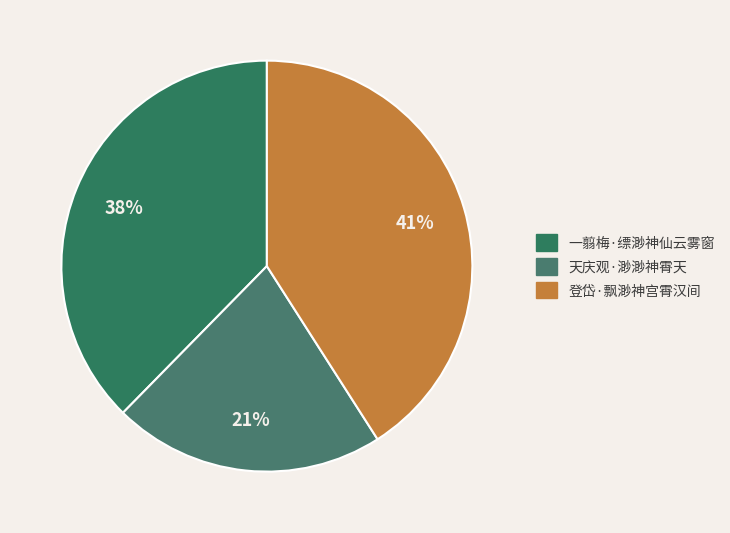

What is the smallest slice in the pie chart?

天庆观·渺渺神霄天